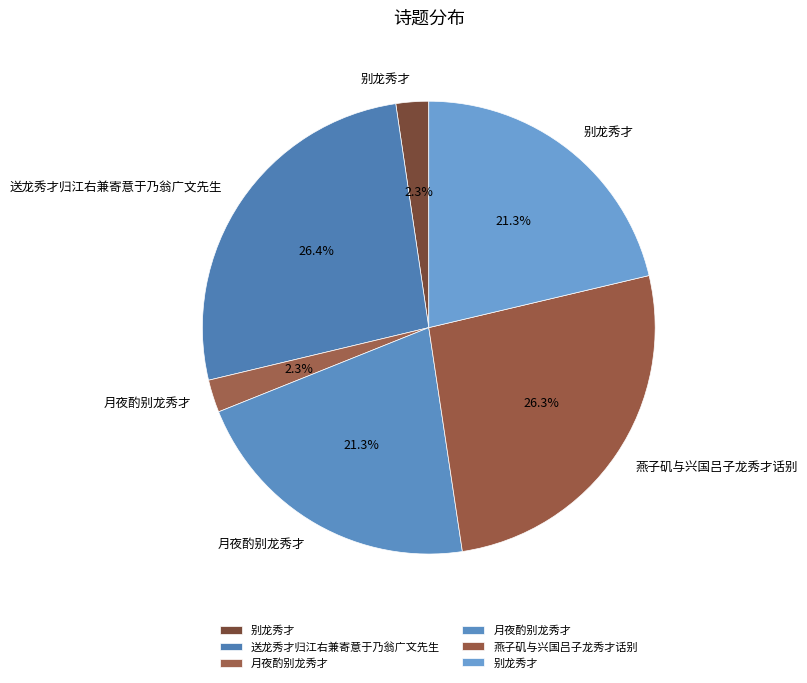

How many segments does this pie chart have?

6